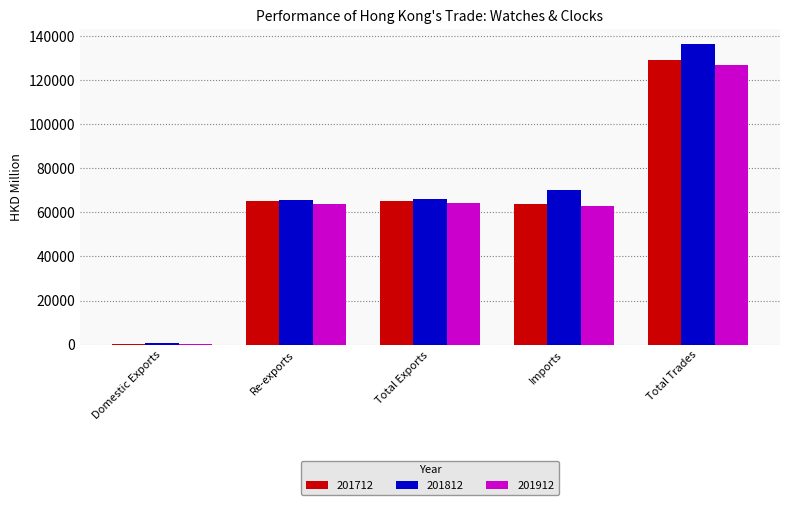

What is the average value of the 201912 series?

63645.1